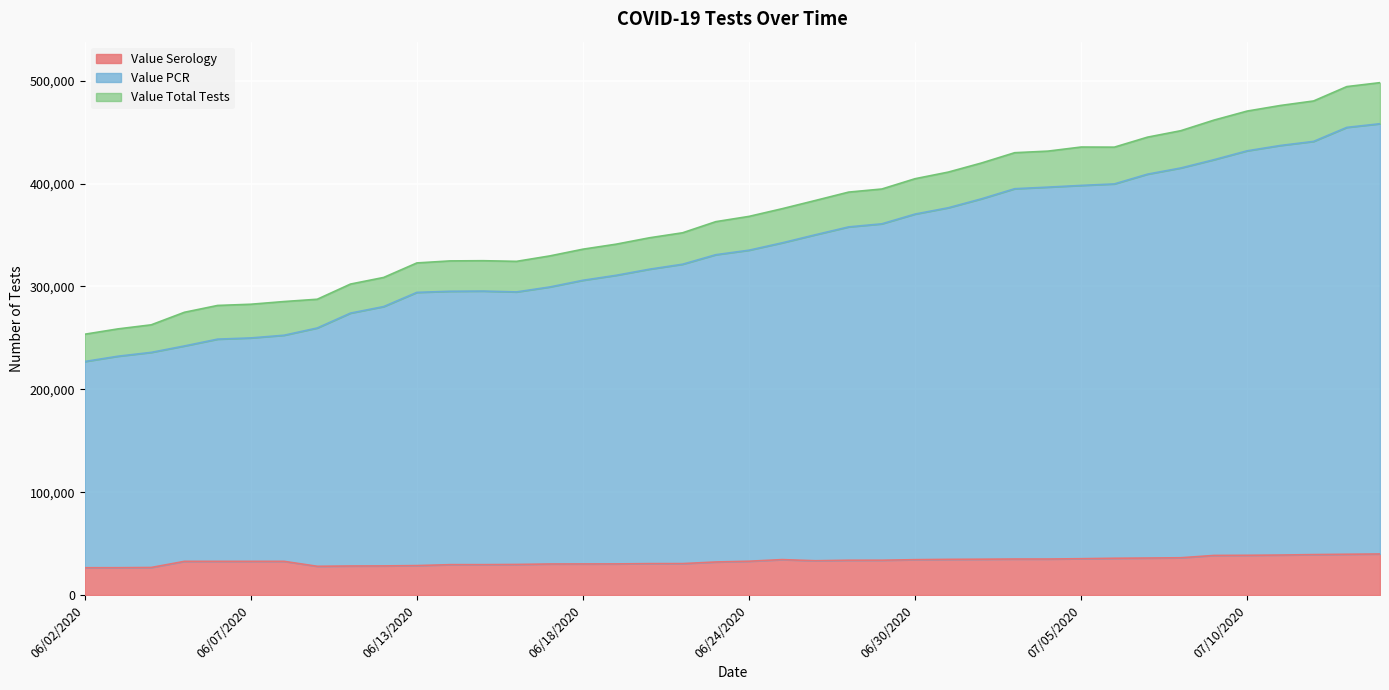

What position from the left is 06/30/2020?

26